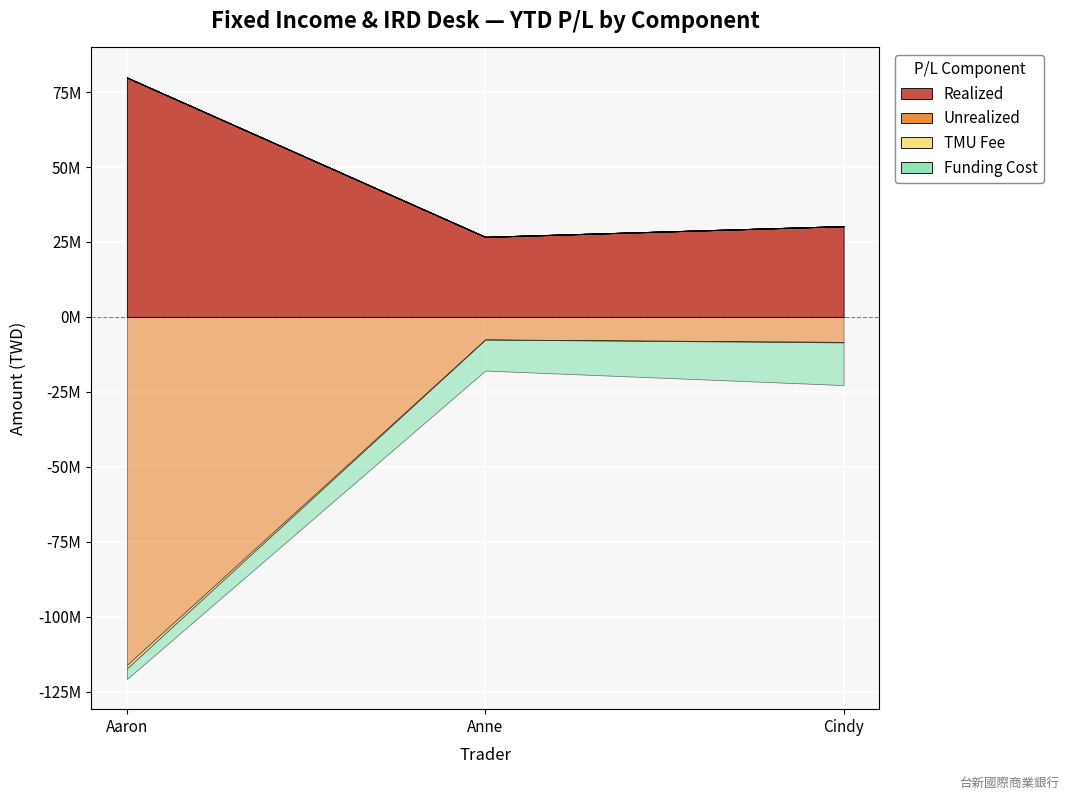

Reading left to right, list all the values displayed in this chart.

Realized: Aaron=79860004	Anne=26718364	Cindy=30287924
Unrealized: Aaron=-116126072	Anne=-7502445	Cindy=-8322346
TMU Fee: Aaron=-1105541	Anne=-63056	Cindy=-179927
Funding Cost: Aaron=-3577117	Anne=-10329938	Cindy=-14233510